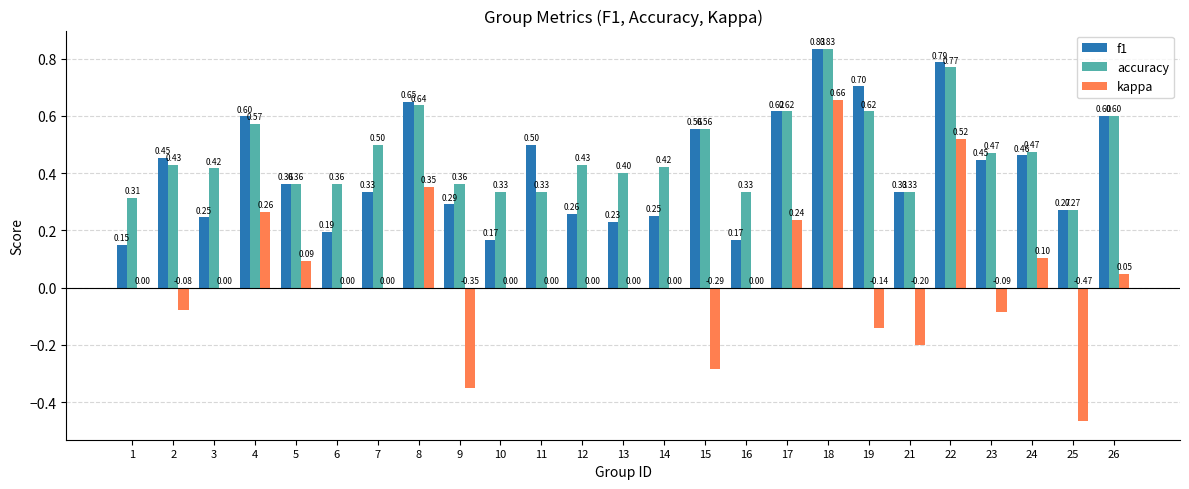

Where is accuracy nearest to the value 0?

25